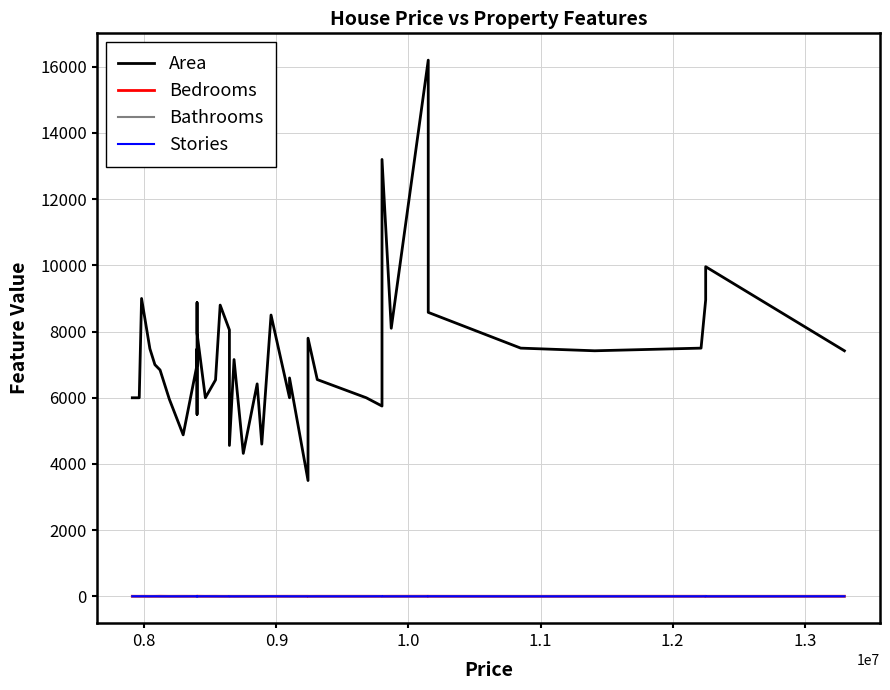

Is it true that Bedrooms equals 2 at 1.0?

False